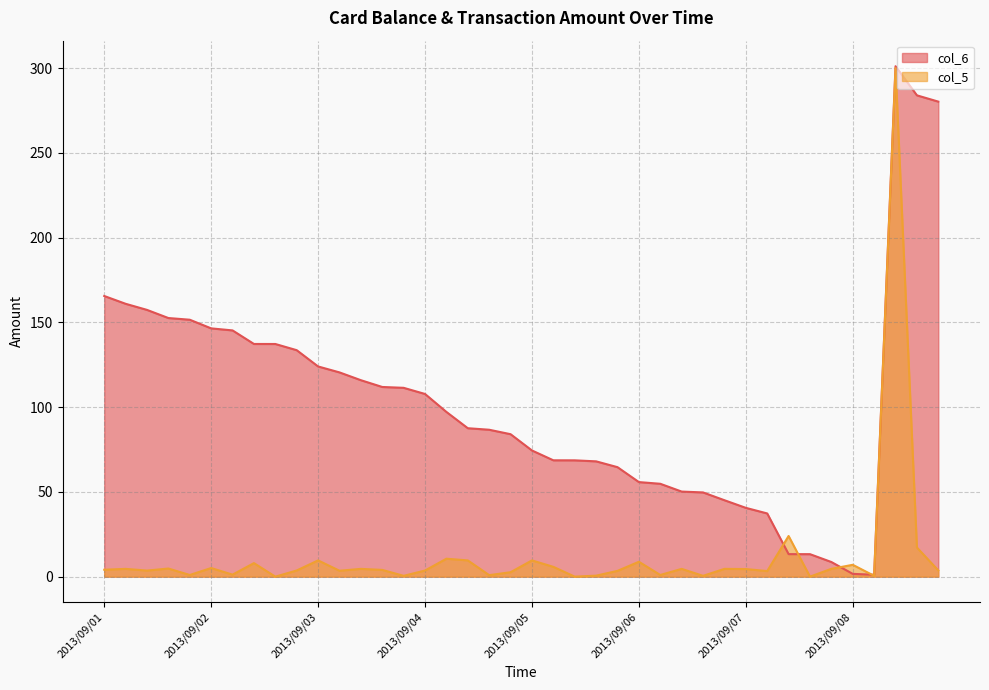

How many lines are shown in the chart?

2